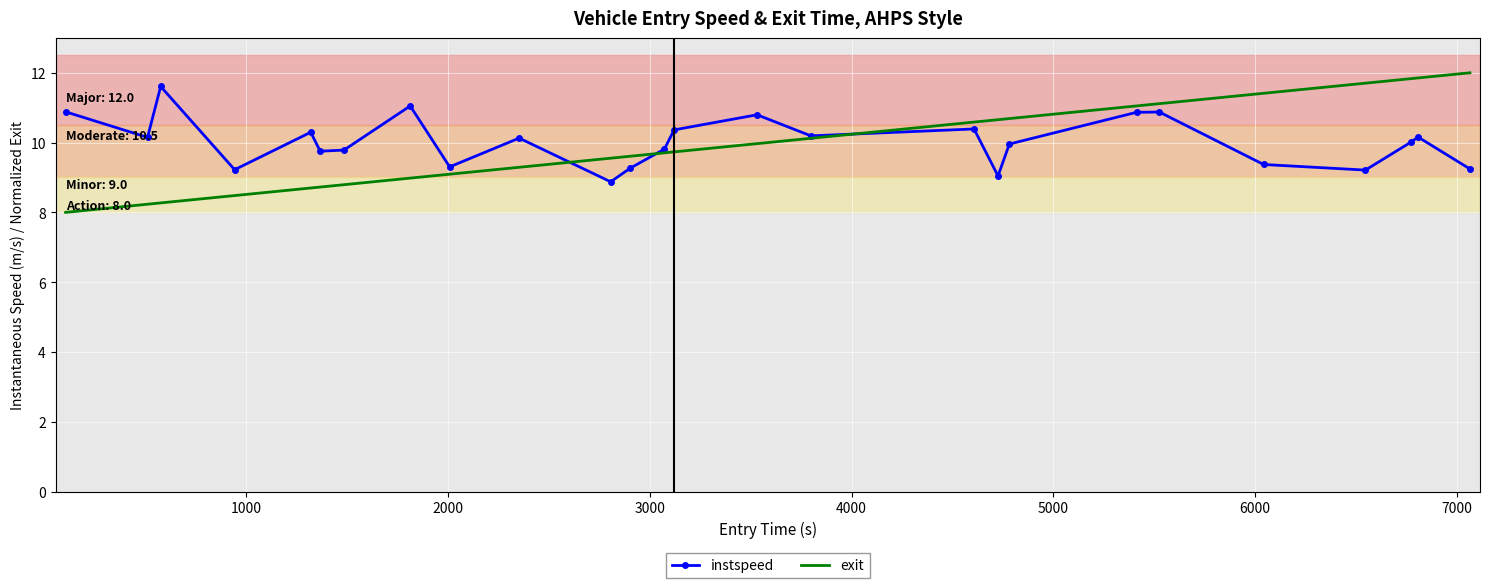

List the series in order of their peak value, lowest first.

instspeed, exit